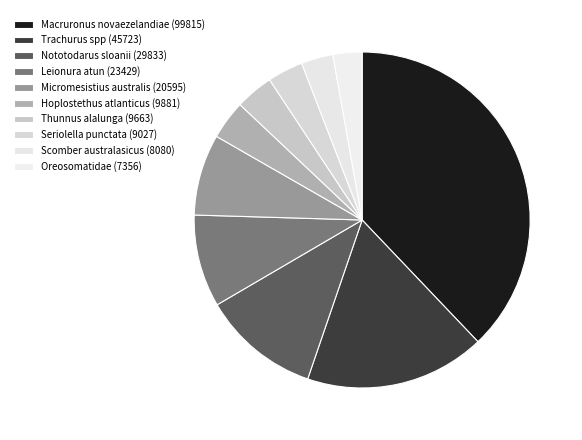

How many segments does this pie chart have?

10